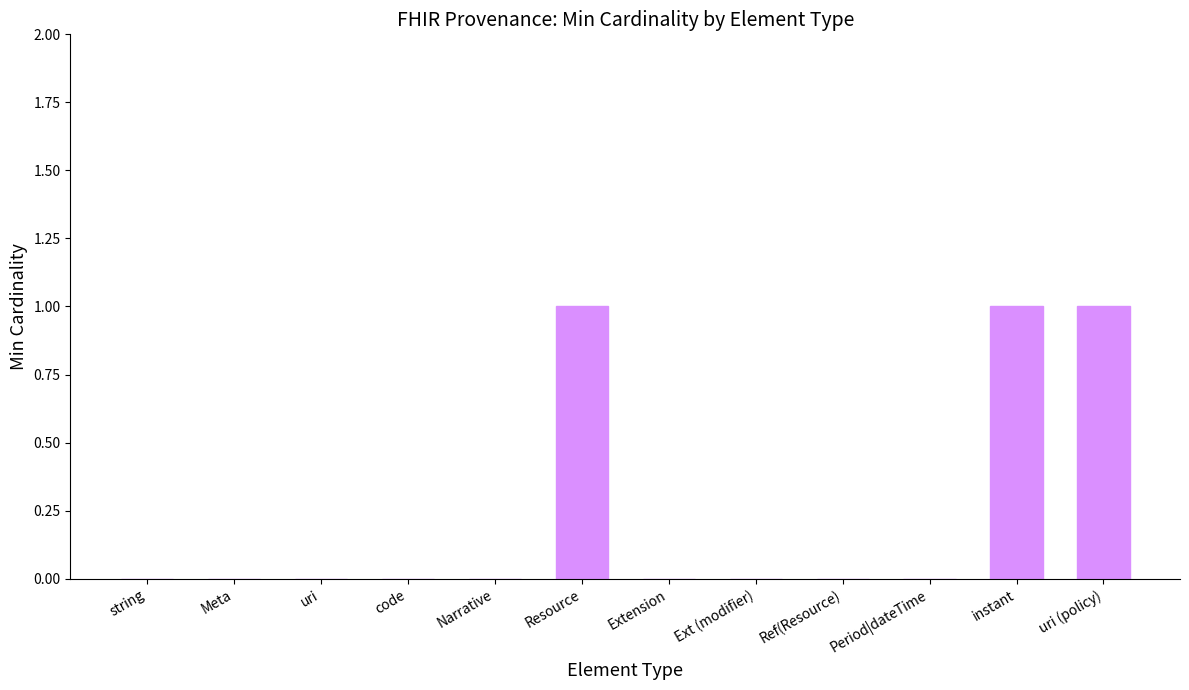

Reading left to right, transcribe all the data shown in this chart.

0	0	0	0	0	1	0	0	0	0	1	1